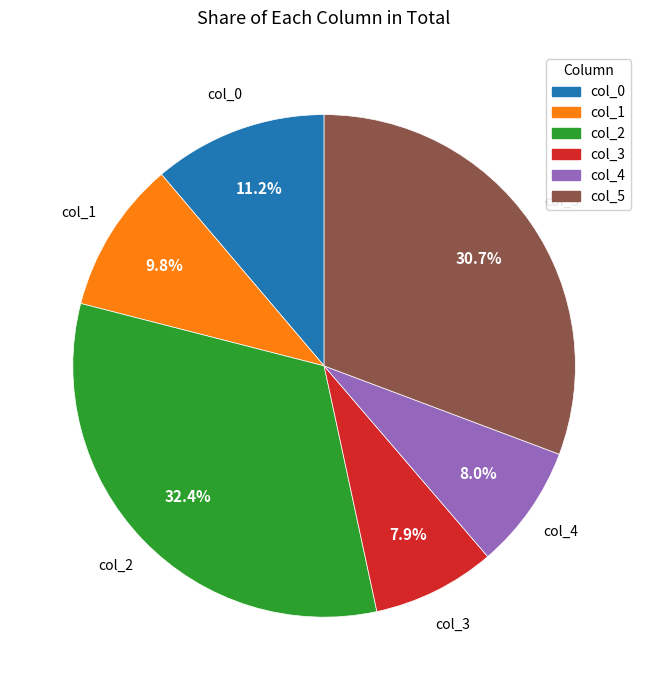

True or false: col_4 accounts for 8% of the total.

True